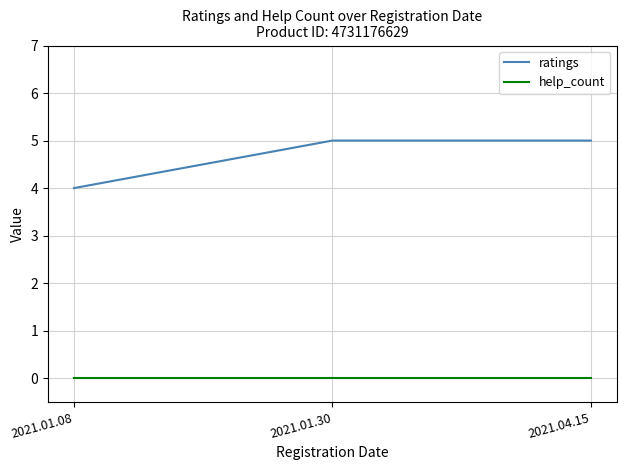

Where is ratings nearest to the value 4?

2021.01.08